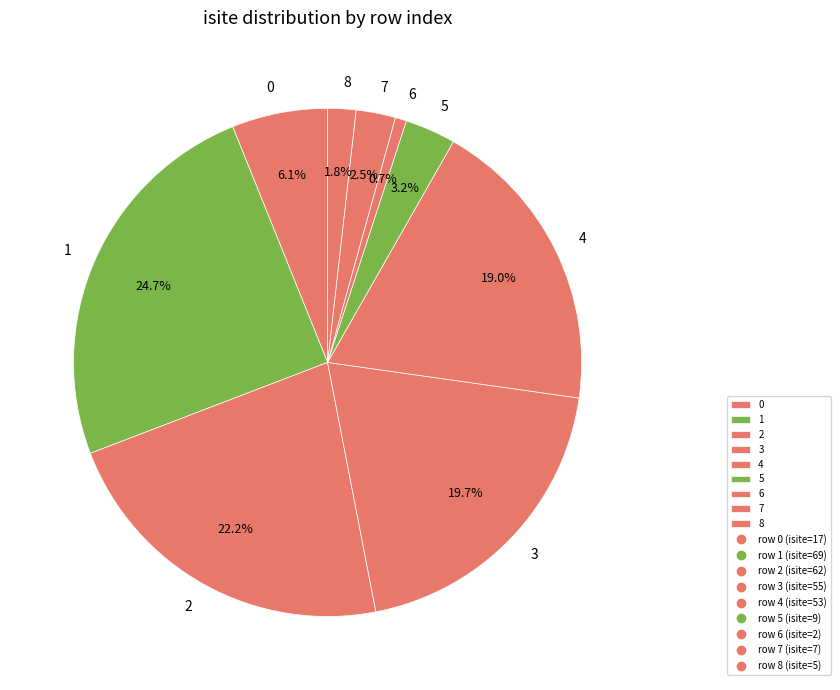

Between 6 and 3, which is larger?

3